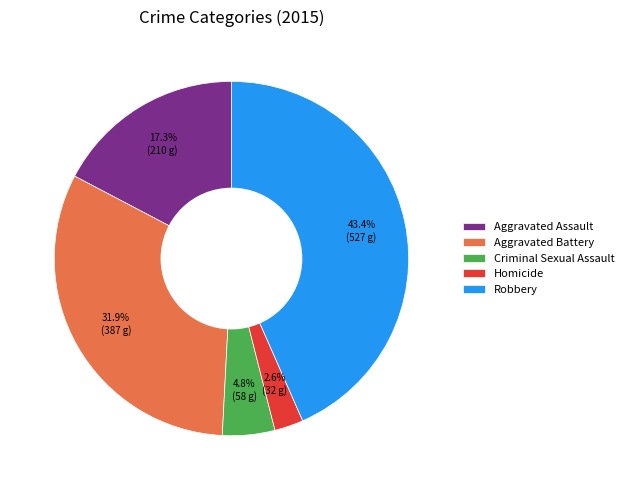

To the nearest percent, what portion does Homicide represent?

3%